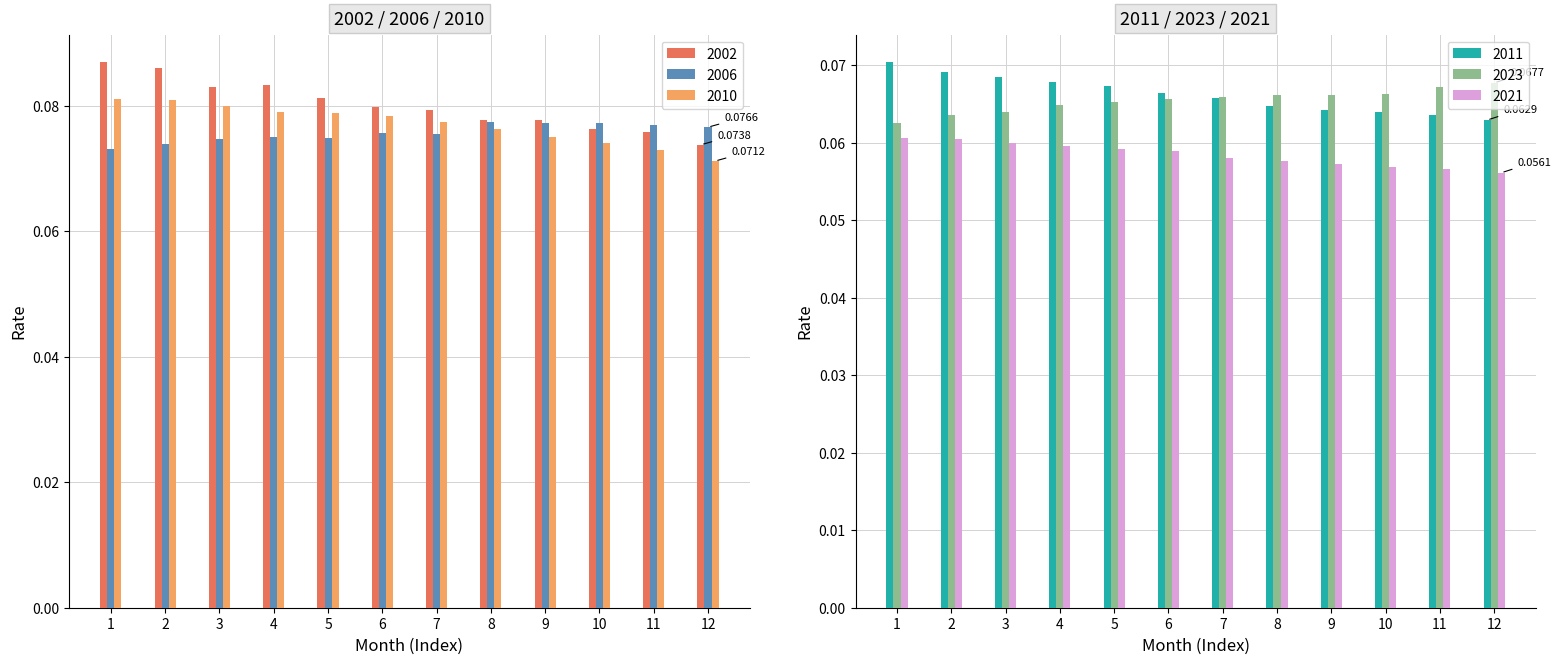

At which category is the sum across all series the highest?

1